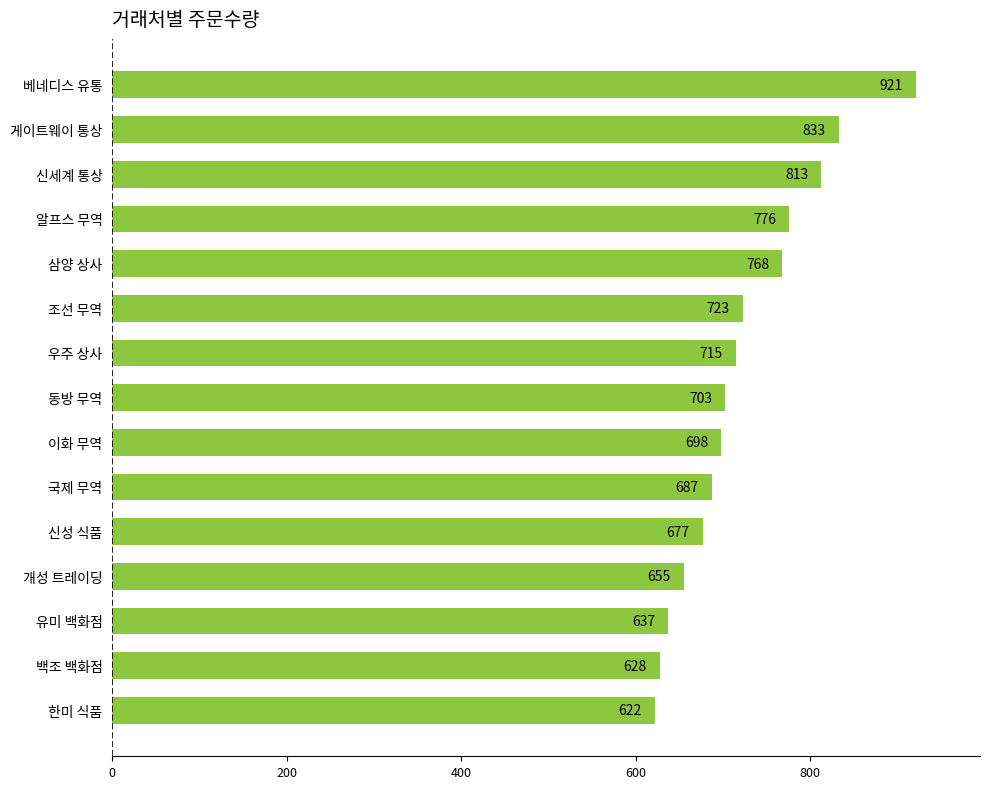

Reading bottom to top, extract all data points from this chart.

622	628	637	655	677	687	698	703	715	723	768	776	813	833	921